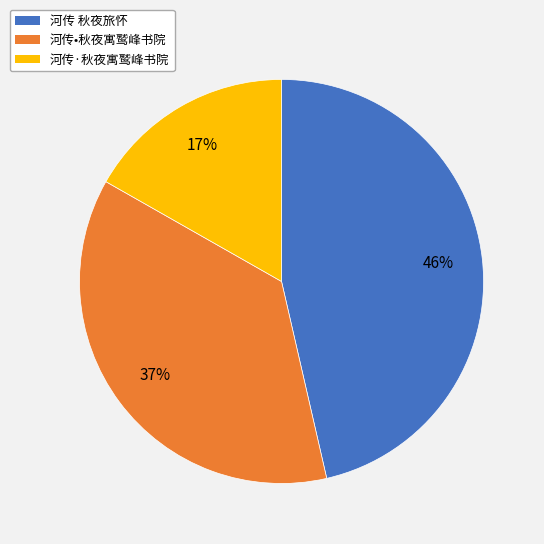

What is the largest slice in the pie chart?

河传 秋夜旅怀